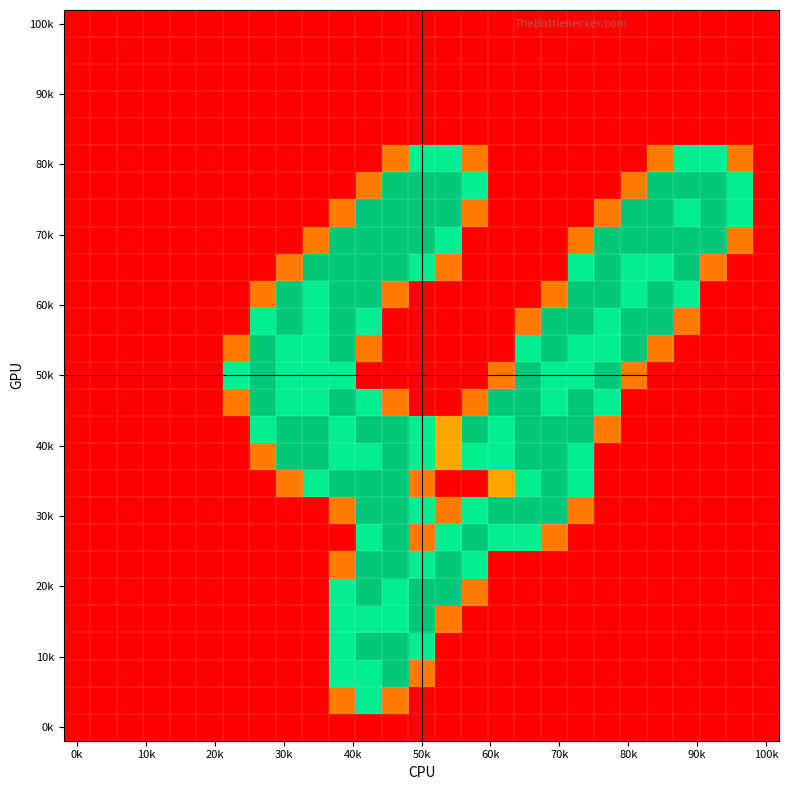

How many series are shown in this chart?

27